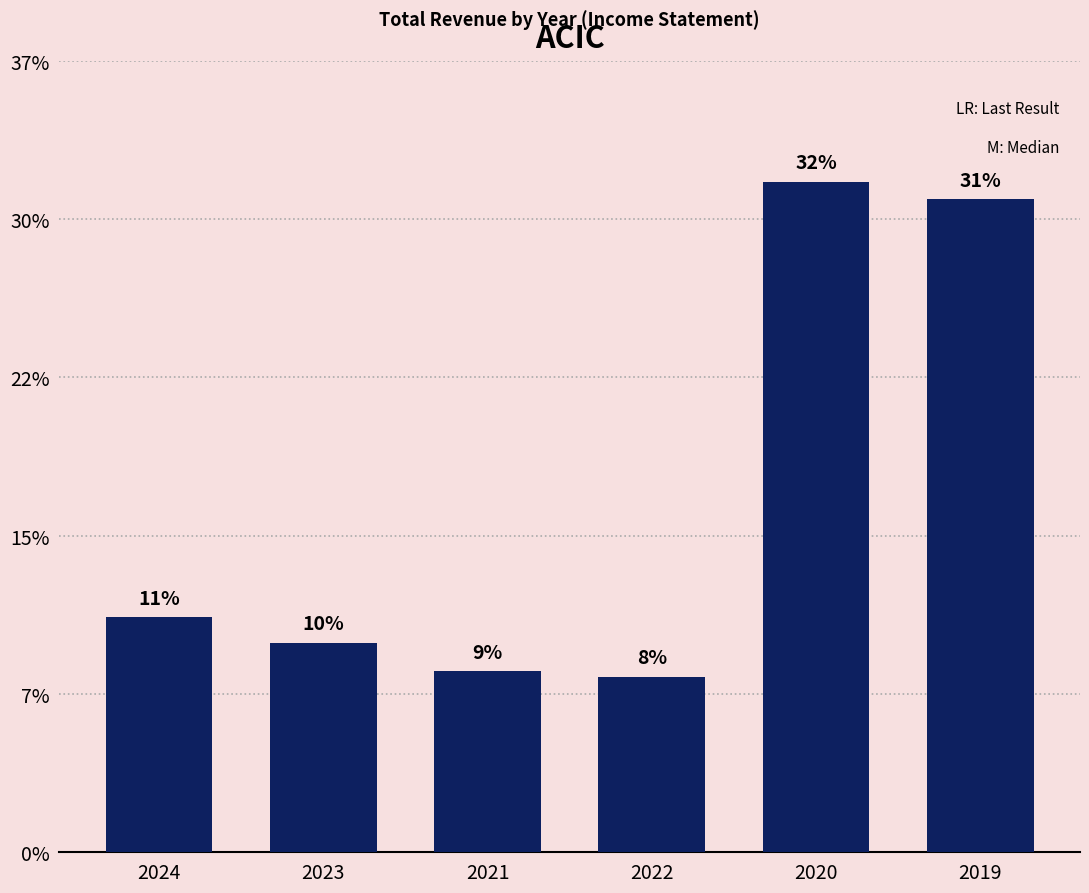

Does the chart contain any negative values?

No